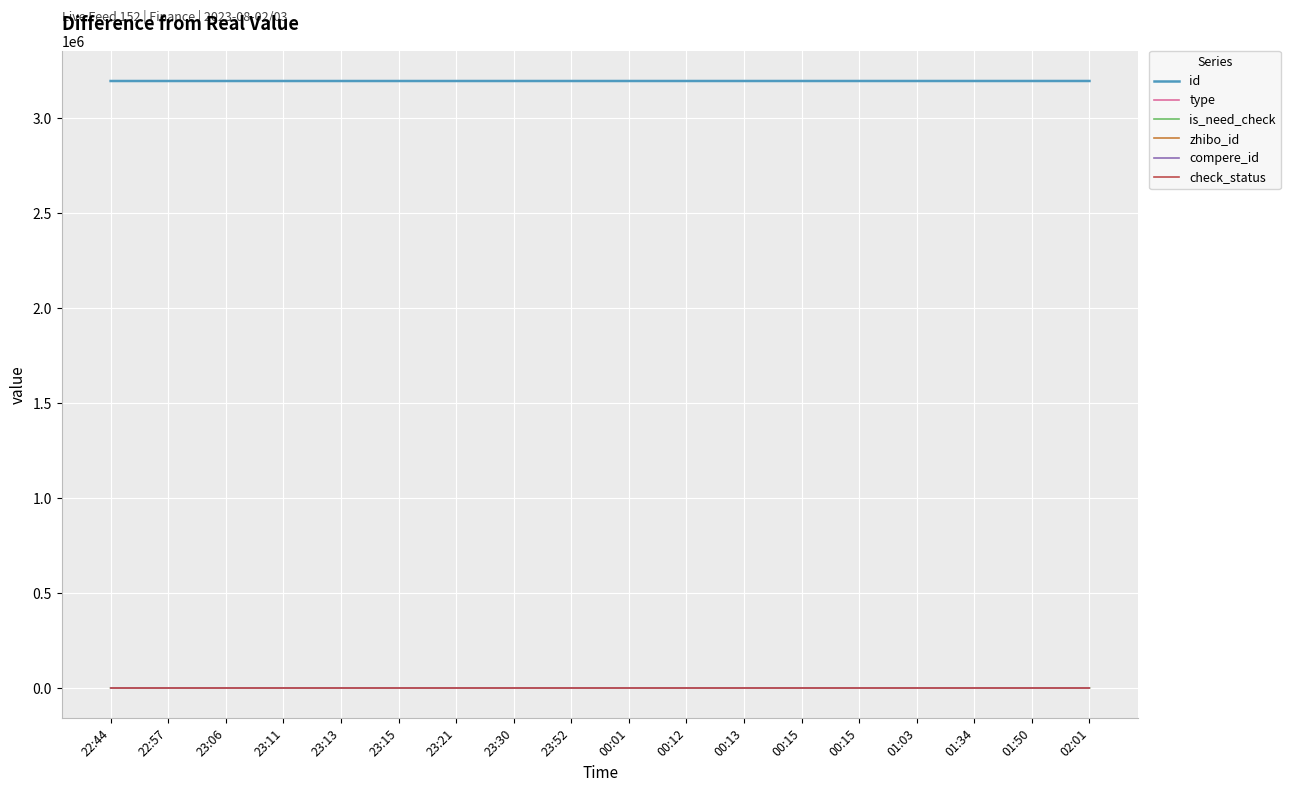

True or false: type has a value of -1 at 02:01.

False